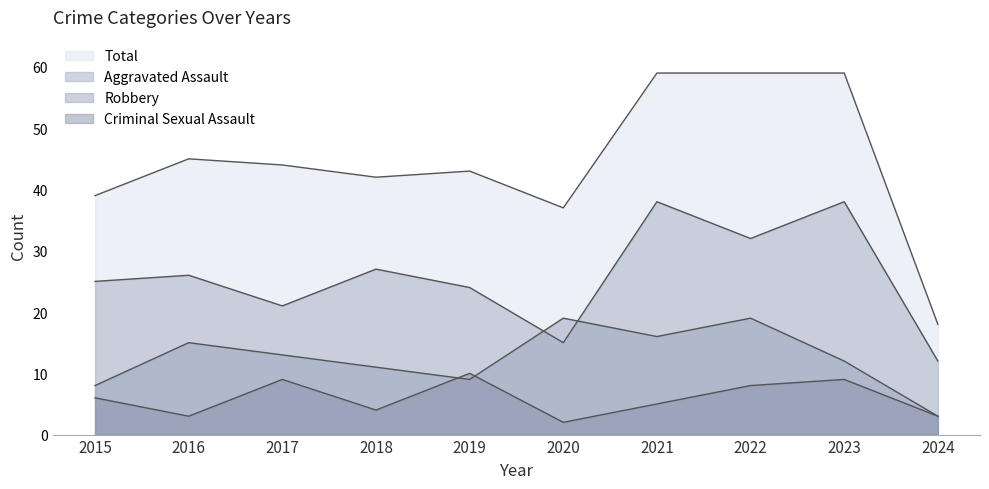

How many intersections are there between Criminal Sexual Assault and Robbery?

2